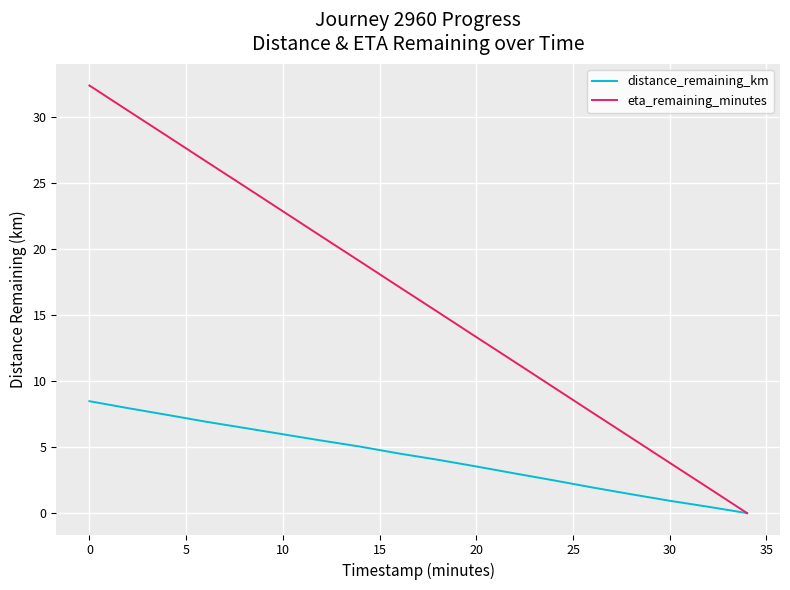

Which series has the largest range (max minus min)?

eta_remaining_minutes